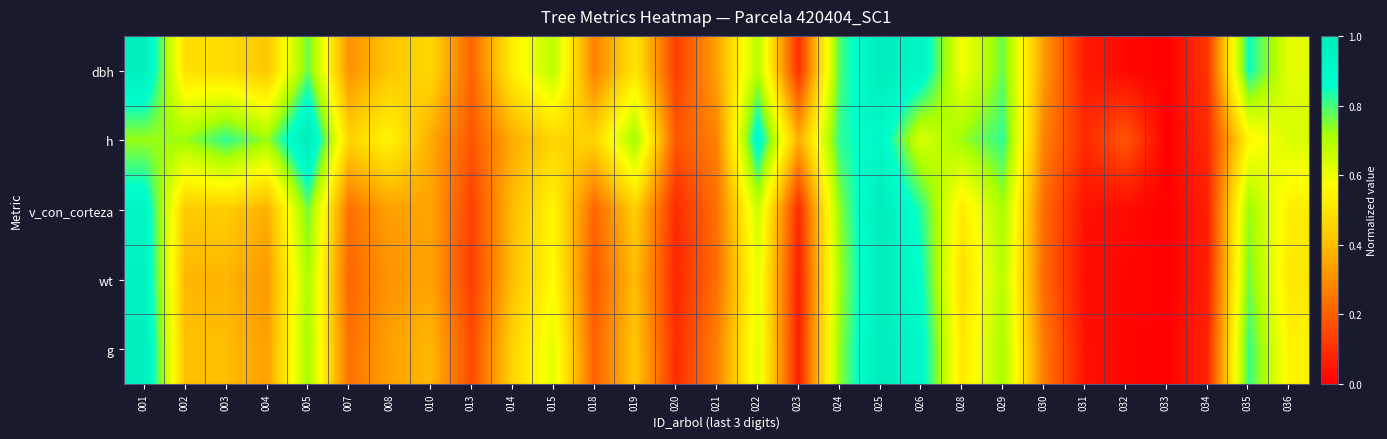

Which category has the lowest value across all series?

033